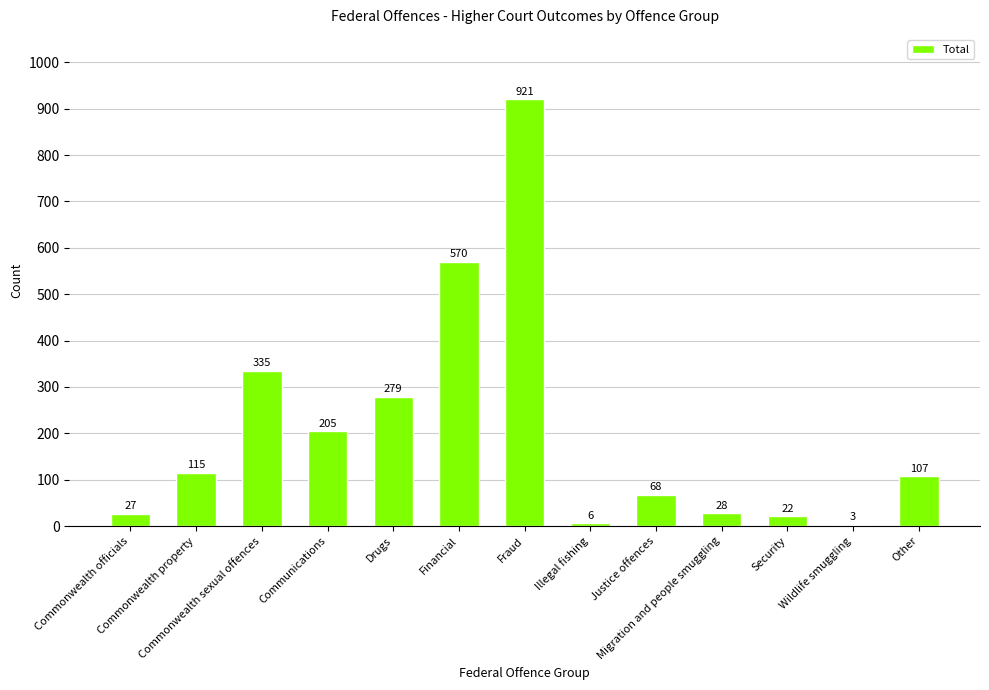

At which label does the data first exceed 107?

Commonwealth property